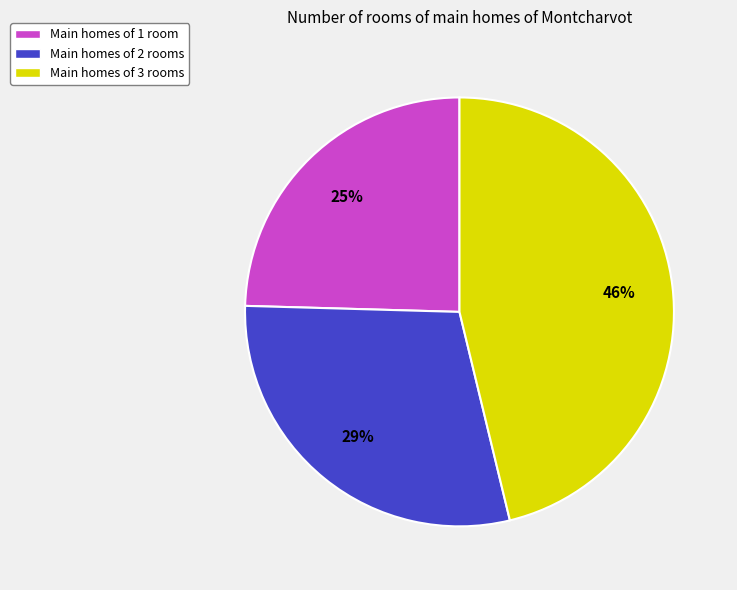

Is there a majority slice in this chart?

No